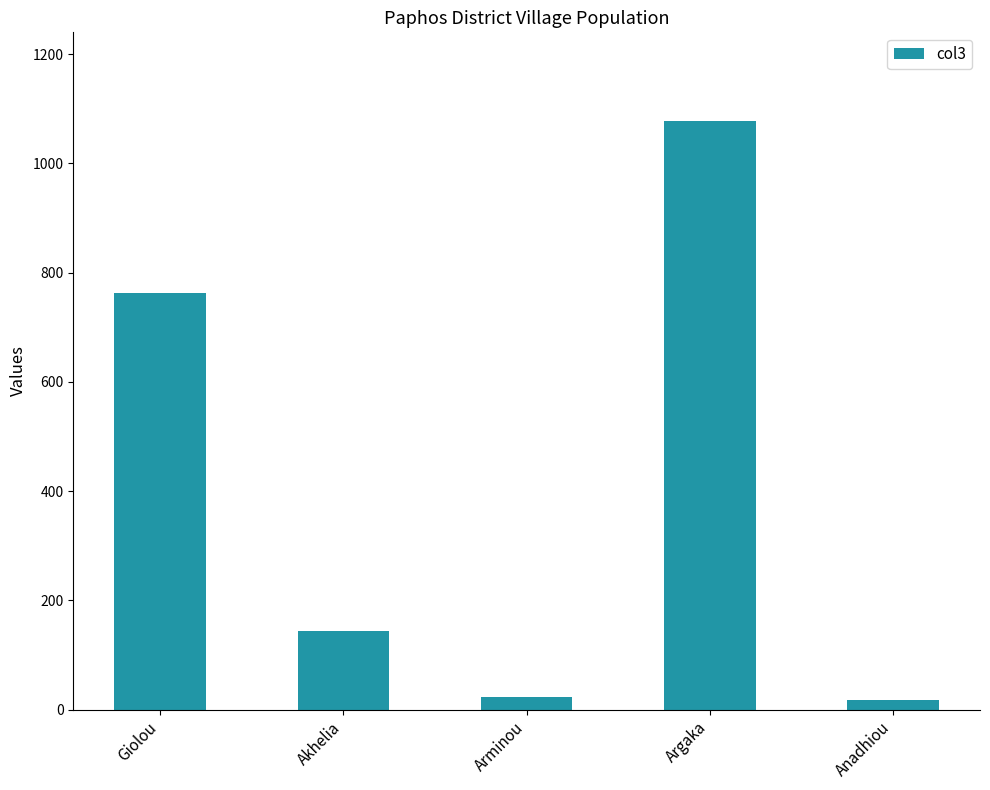

Between Giolou and Akhelia, which is larger?

Giolou